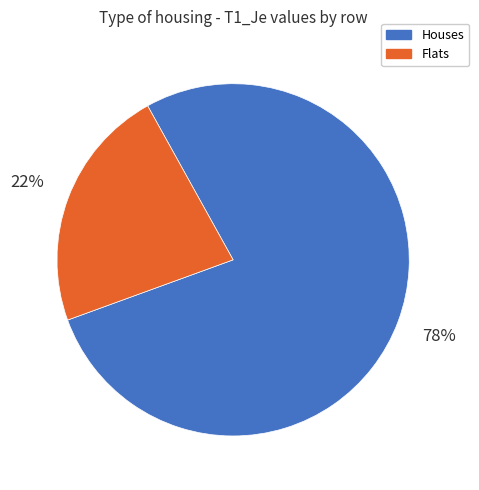

Does any single category account for the majority?

Yes